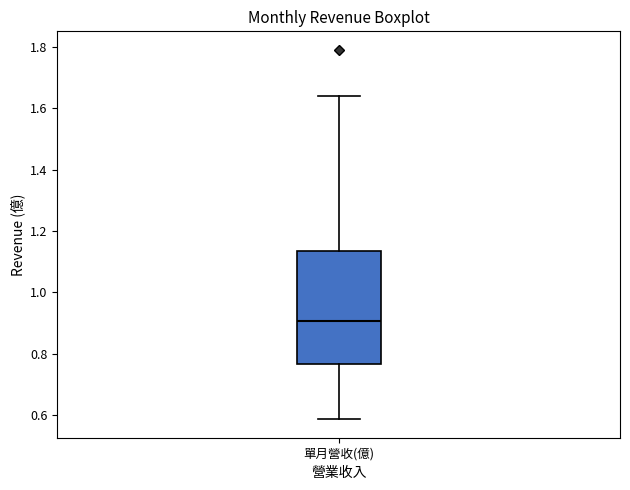

Transcribe this box plot: give where the median line is, the range the box spans, and where the two whiskers end, as read against the y-axis. The values are not printed on the chart, so give them approximately, as read against the axis.

median 0.90, box 0.76 to 1.14, whiskers 0.58 to 1.64